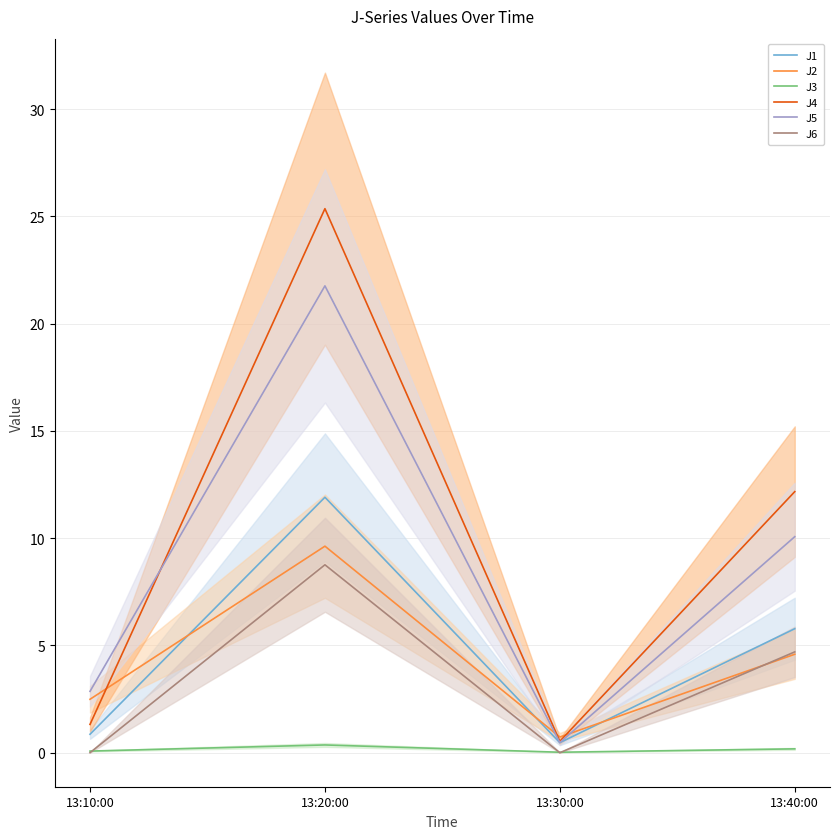

Count the number of data series in this chart.

6